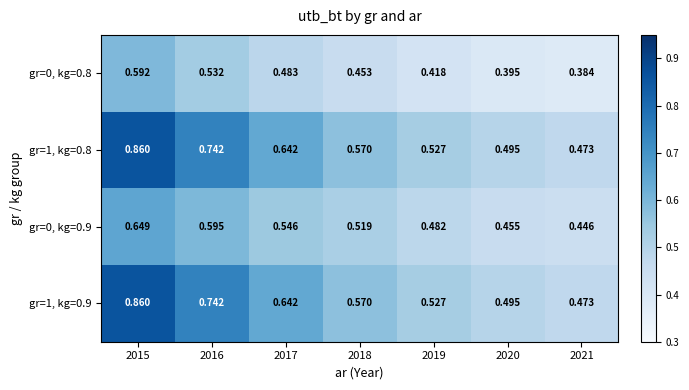

Is the value of gr=0, kg=0.8 at 2021 greater than the value of gr=1, kg=0.9 at 2019?

No